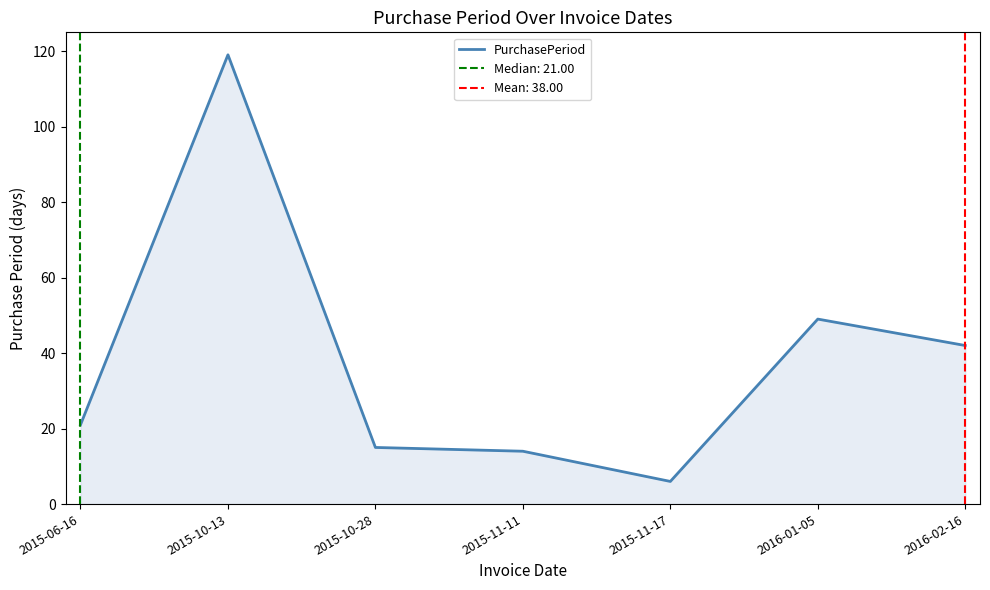

How many lines are shown in the chart?

1